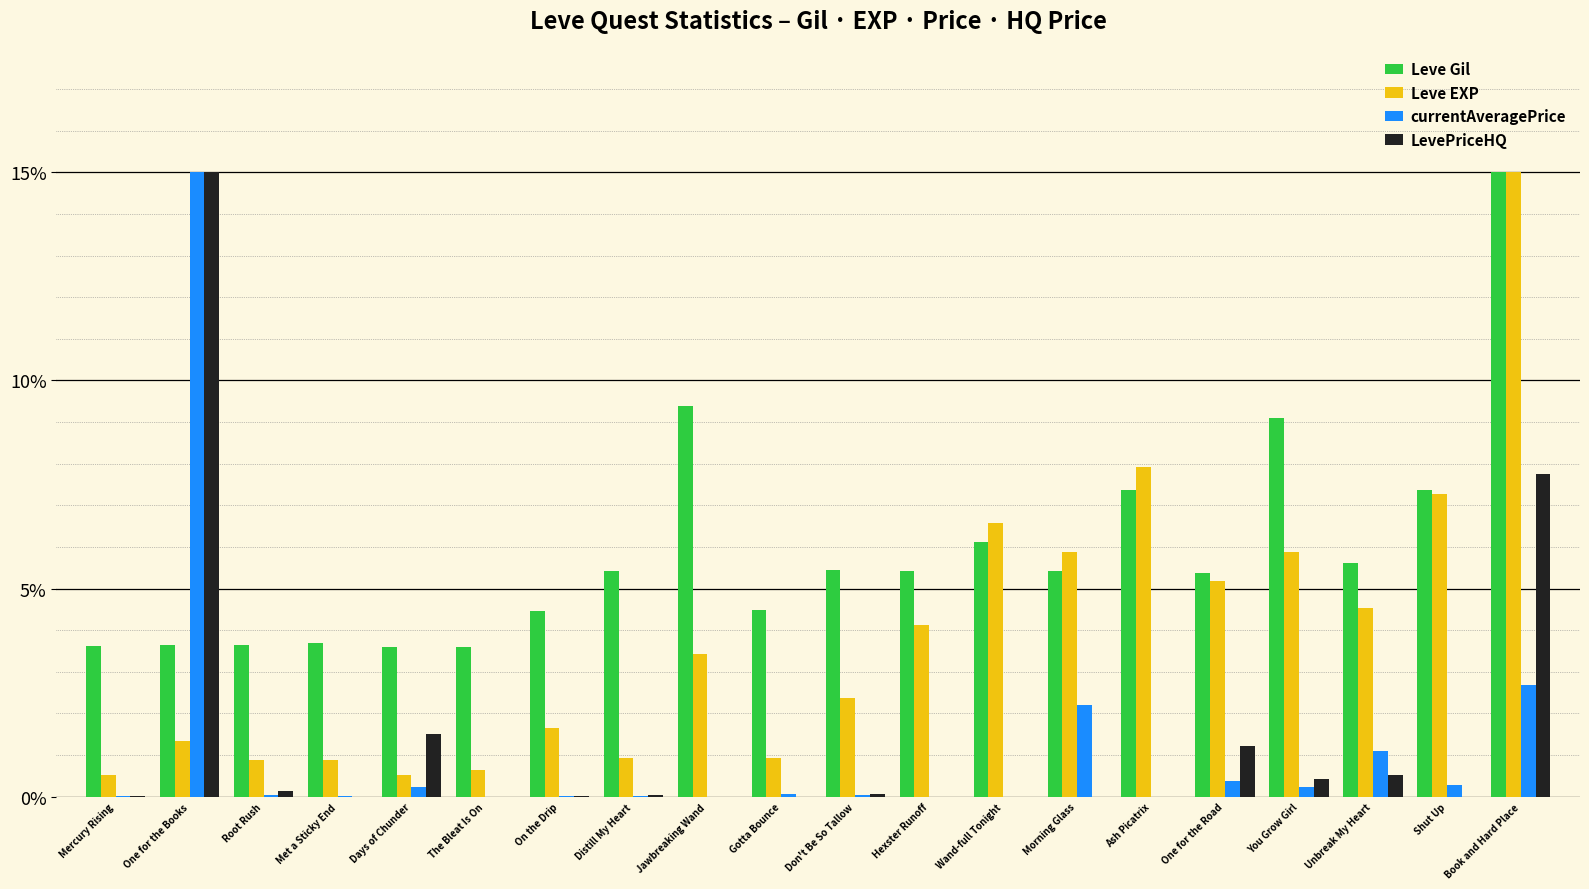

At which category is the sum across all series the highest?

Book and Hard Place